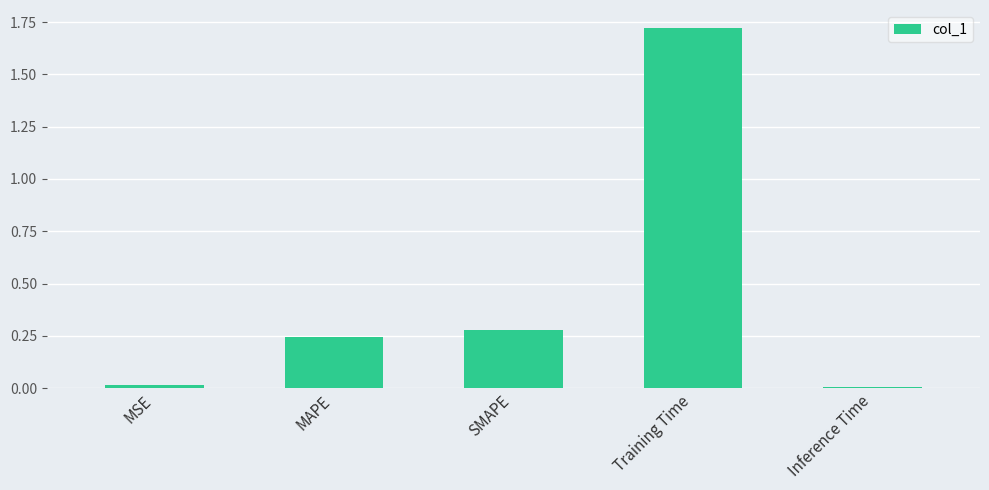

At which category does the chart reach its peak across all series?

Training Time